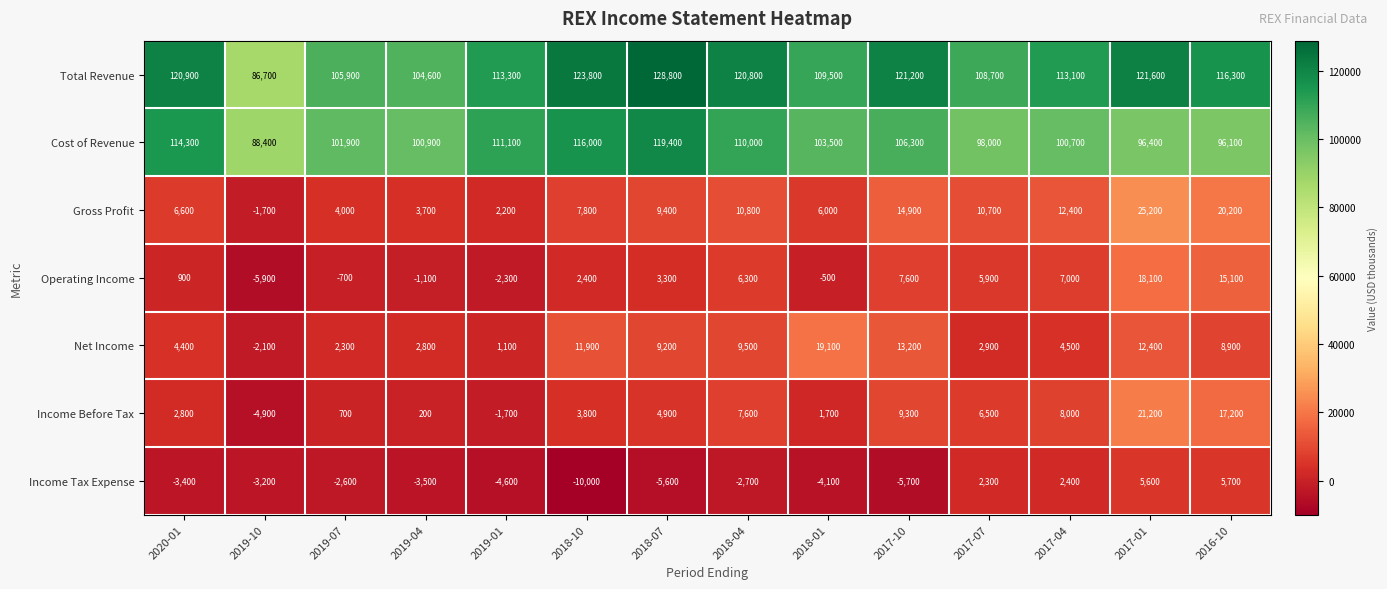

What is the difference between the maximum and minimum values in the Net Income series?

21200